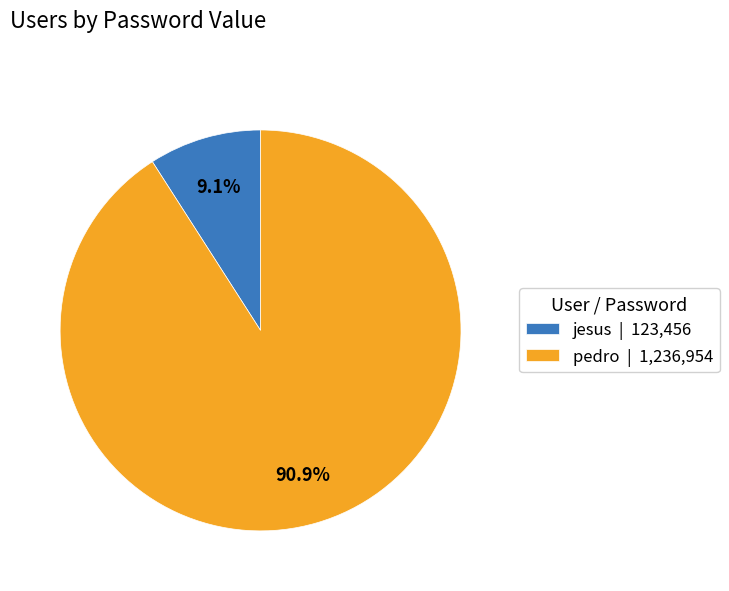

How many slices are in this pie chart?

2